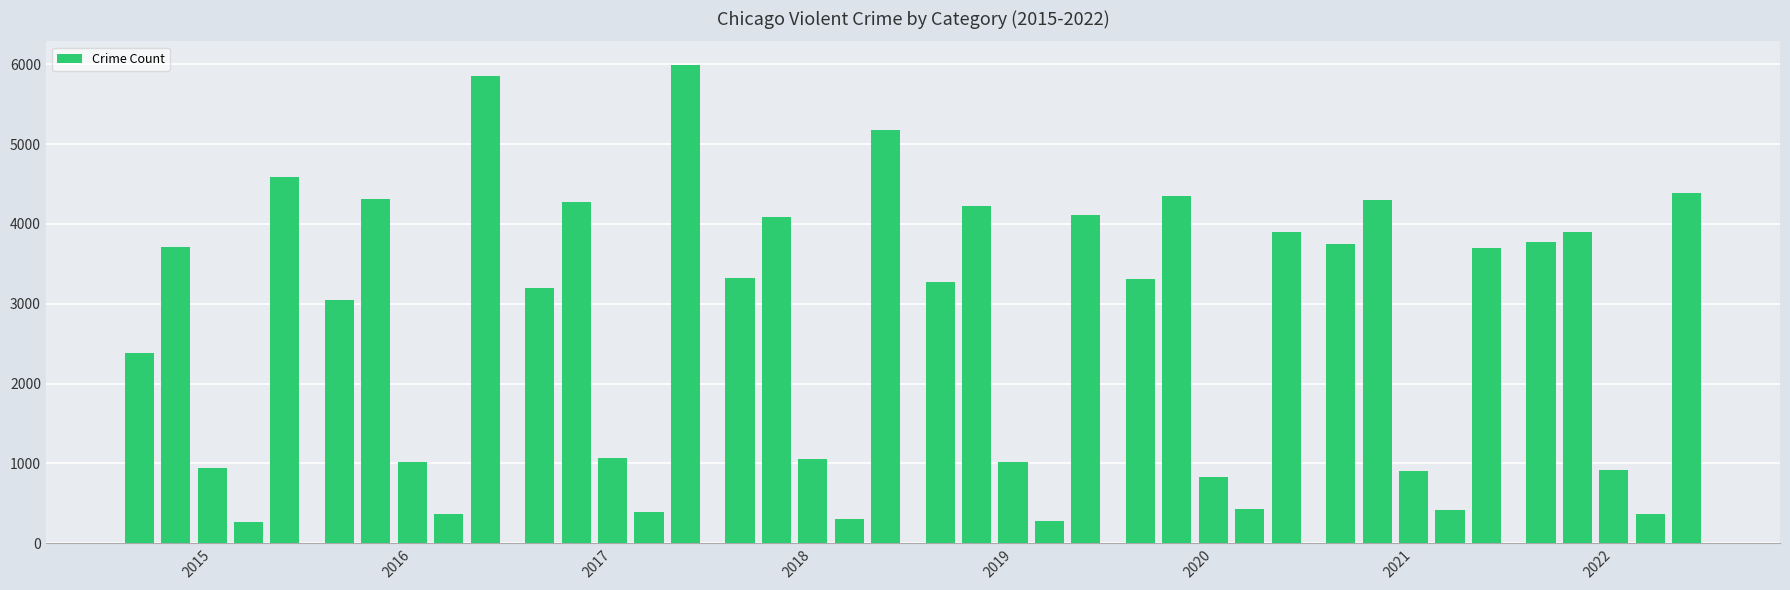

What is the minimum value shown in the chart?

261